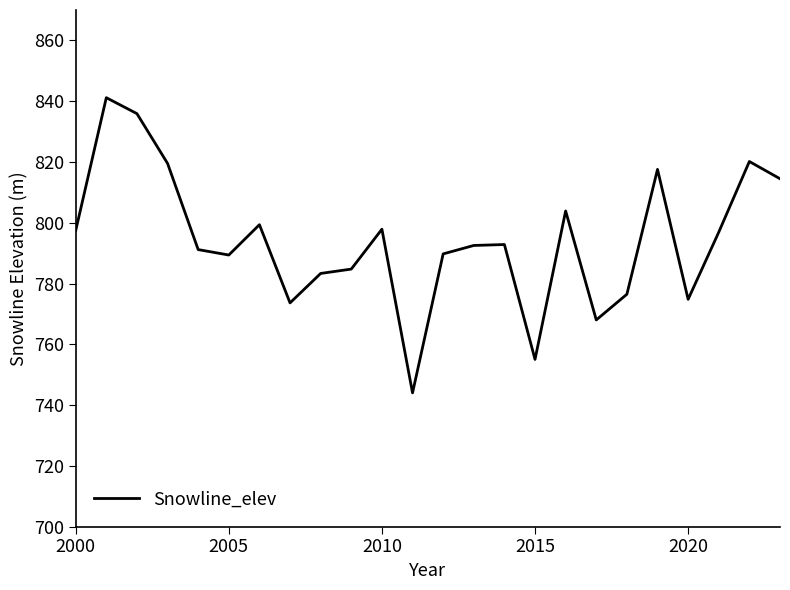

What is the difference between the maximum and minimum values?

97.1